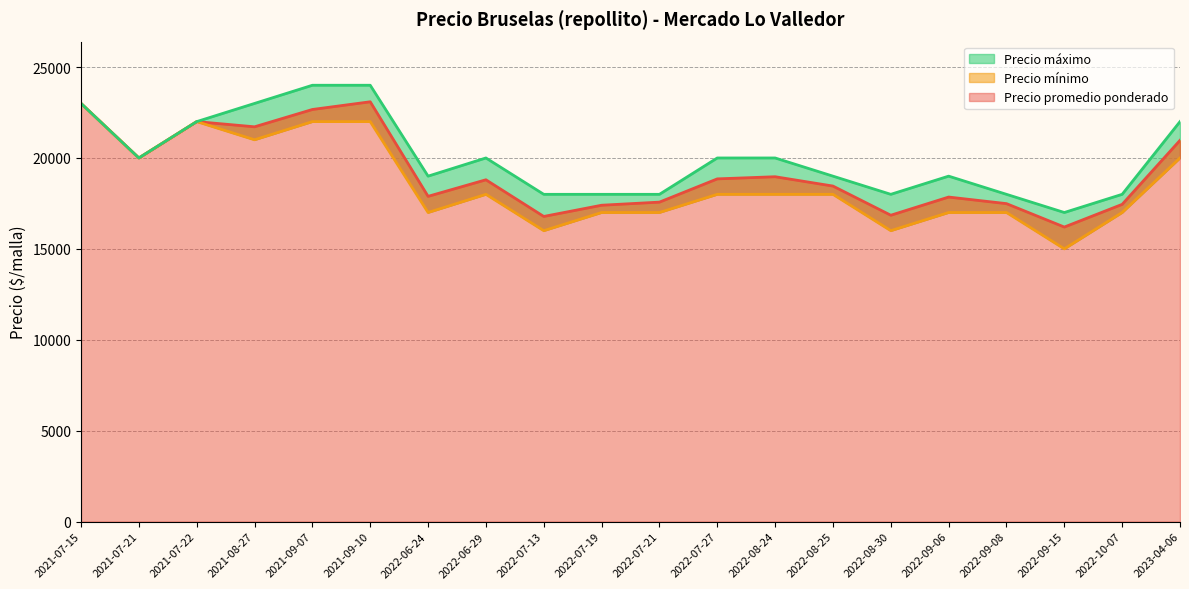

What is the difference between the maximum and minimum values in the Precio máximo series?

7000